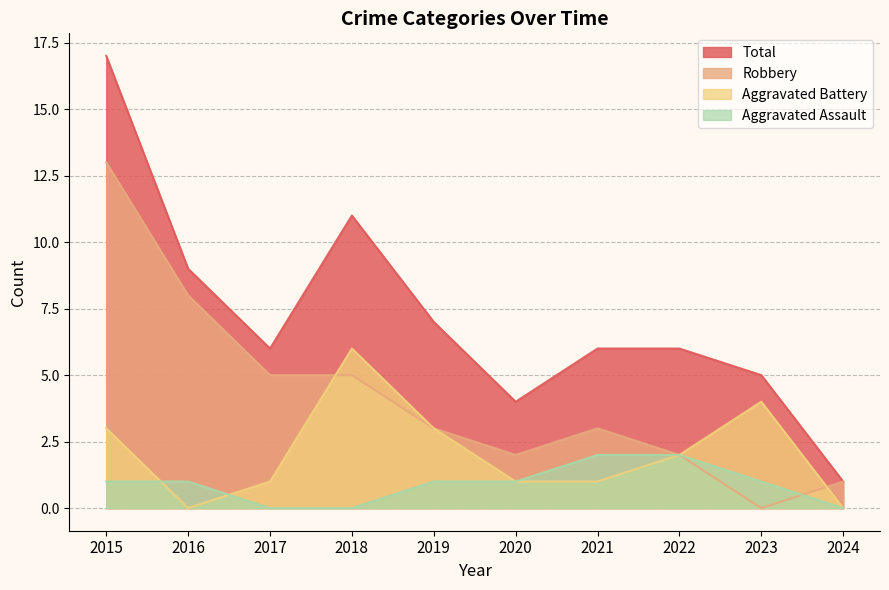

True or false: Total and Aggravated Battery intersect in this chart.

False